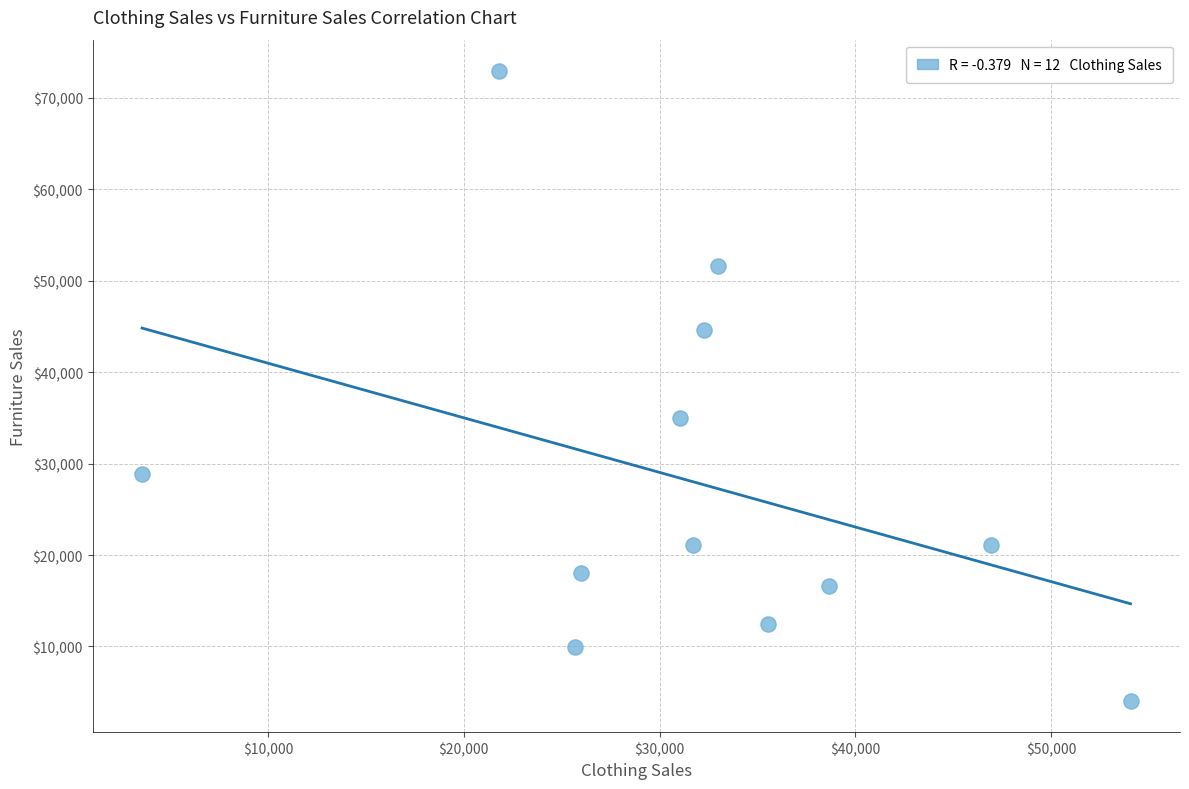

What Y value in the scatter plot is closest to 38504?

35012.6